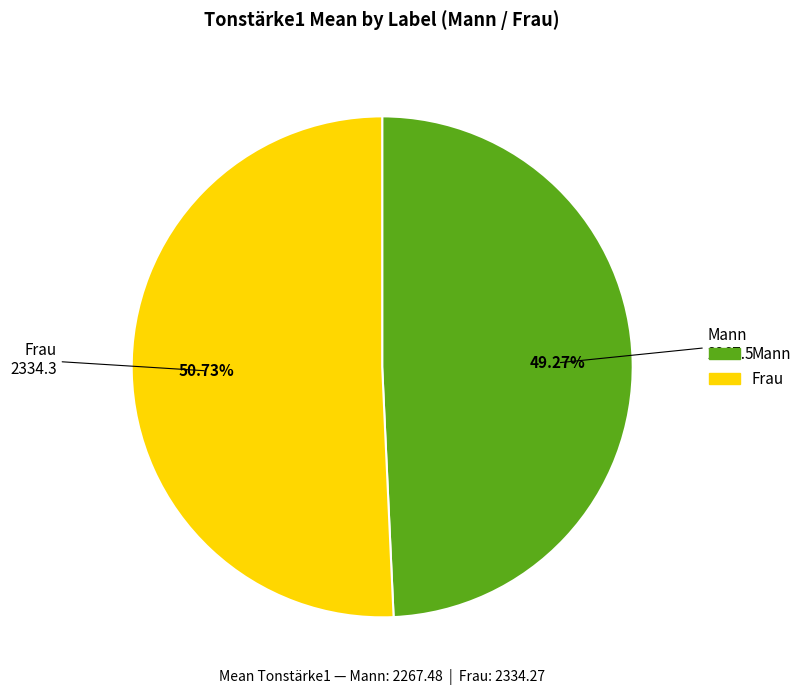

To the nearest percent, what portion does Mann represent?

49%